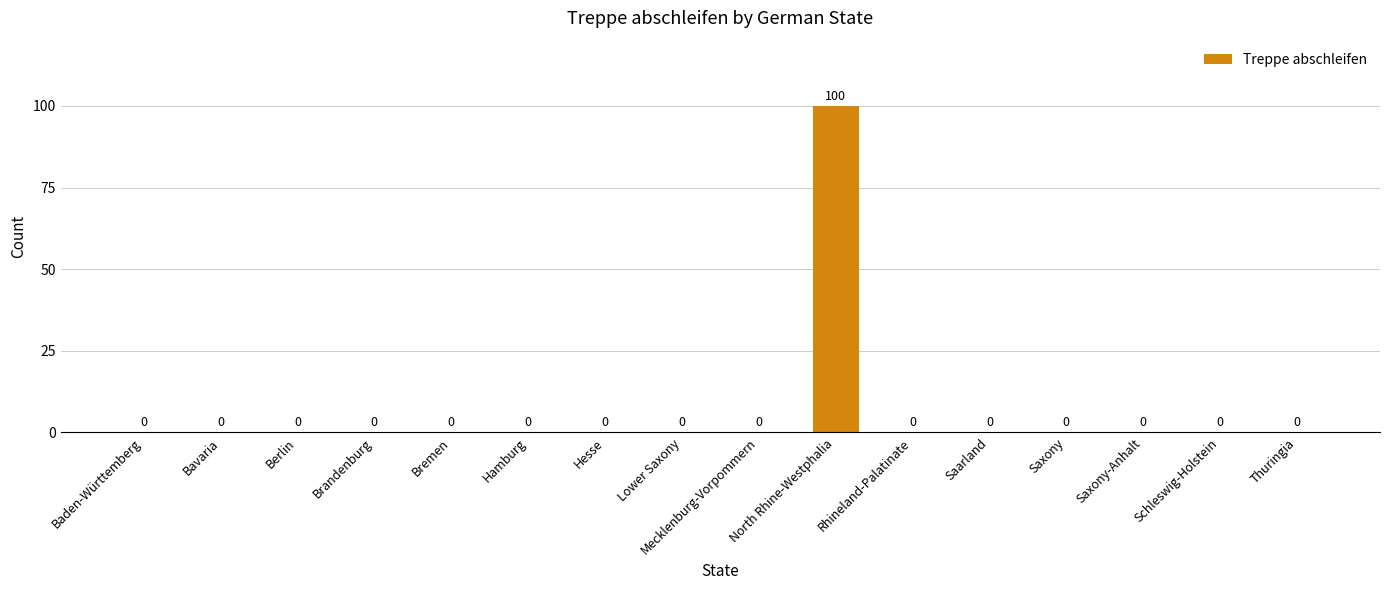

What is the change in value from Hesse to North Rhine-Westphalia?

+100